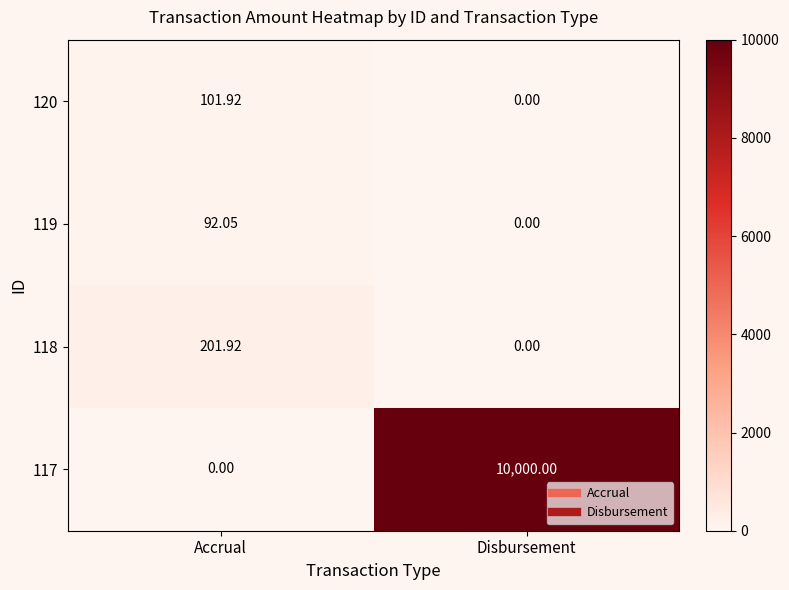

What is the spread (max minus min) of values at Disbursement?

10000.0